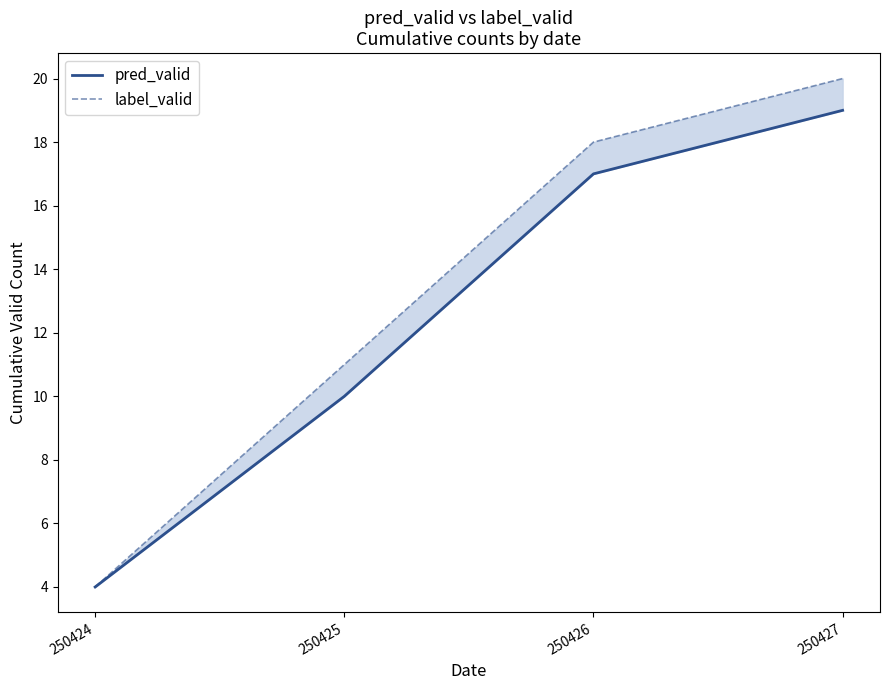

Which category has the lowest value across all series?

250424